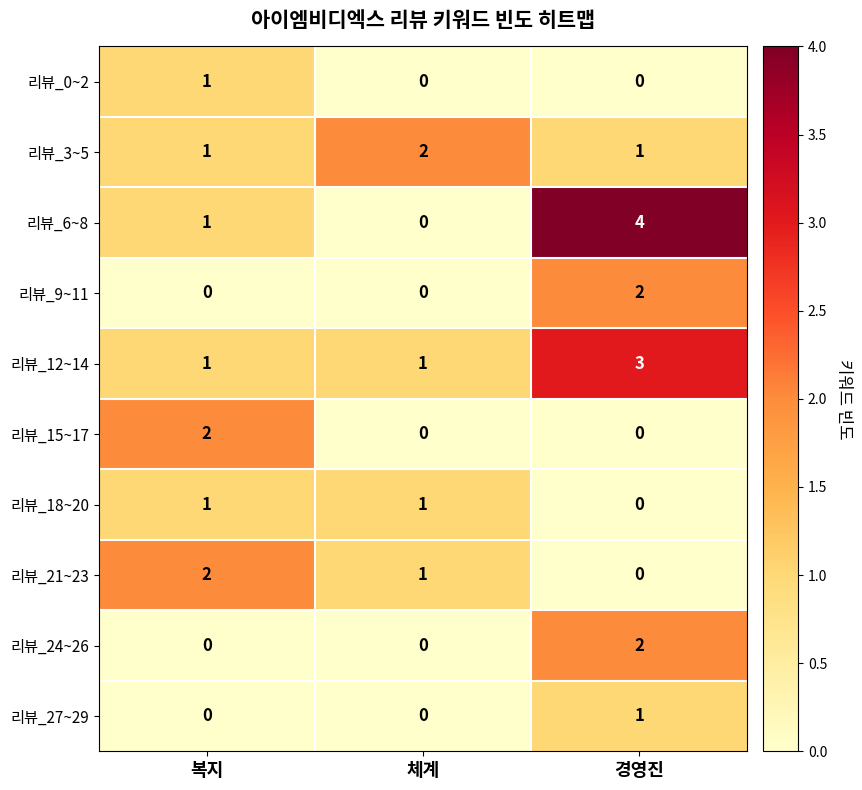

What is the sum of the 리뷰_3~5 values at 경영진 and 체계?

3